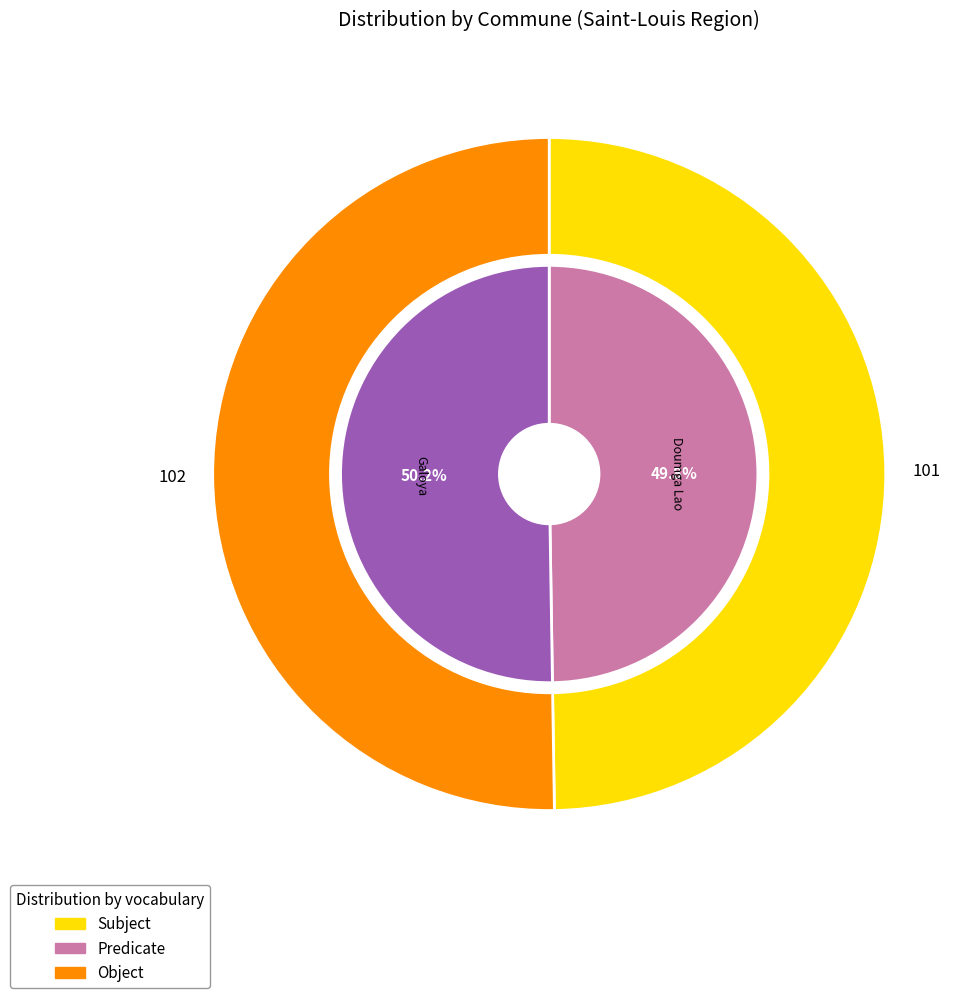

How many slices are in this pie chart?

2